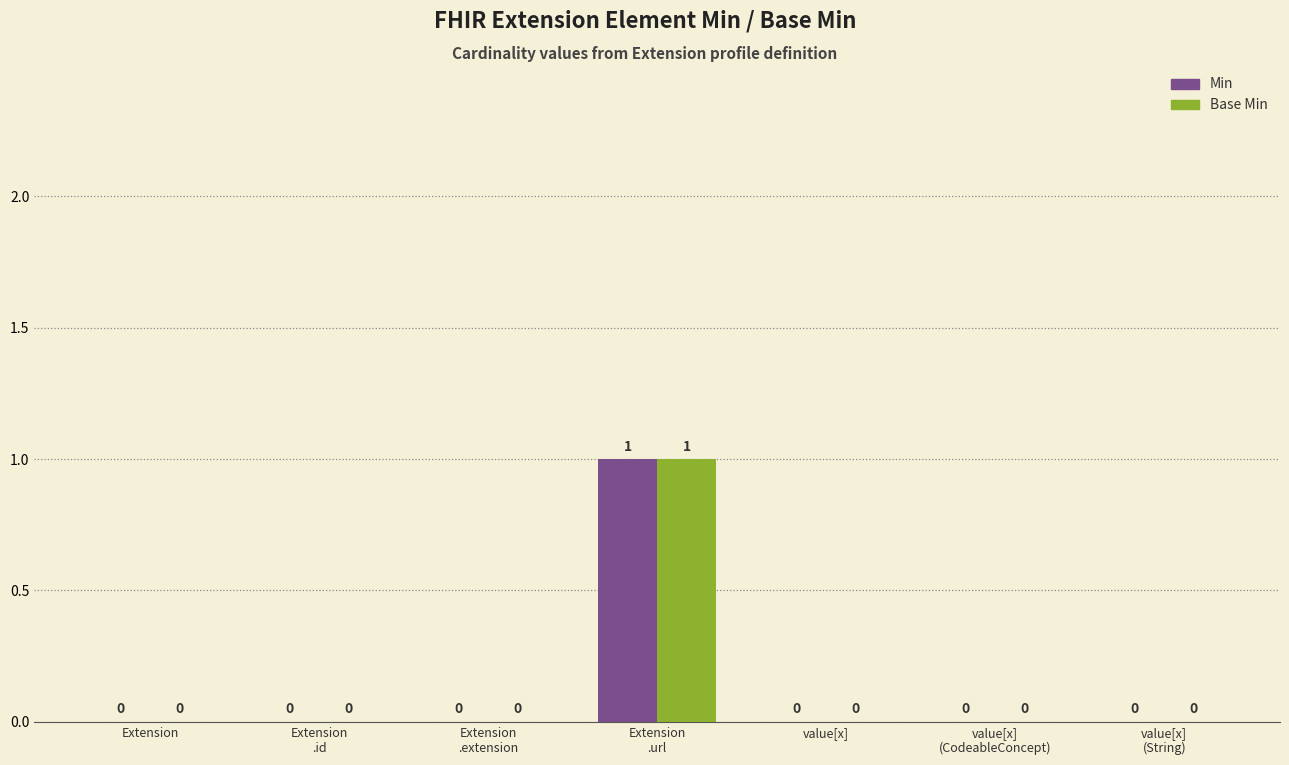

True or false: Min has a value of 0 at value[x].

True